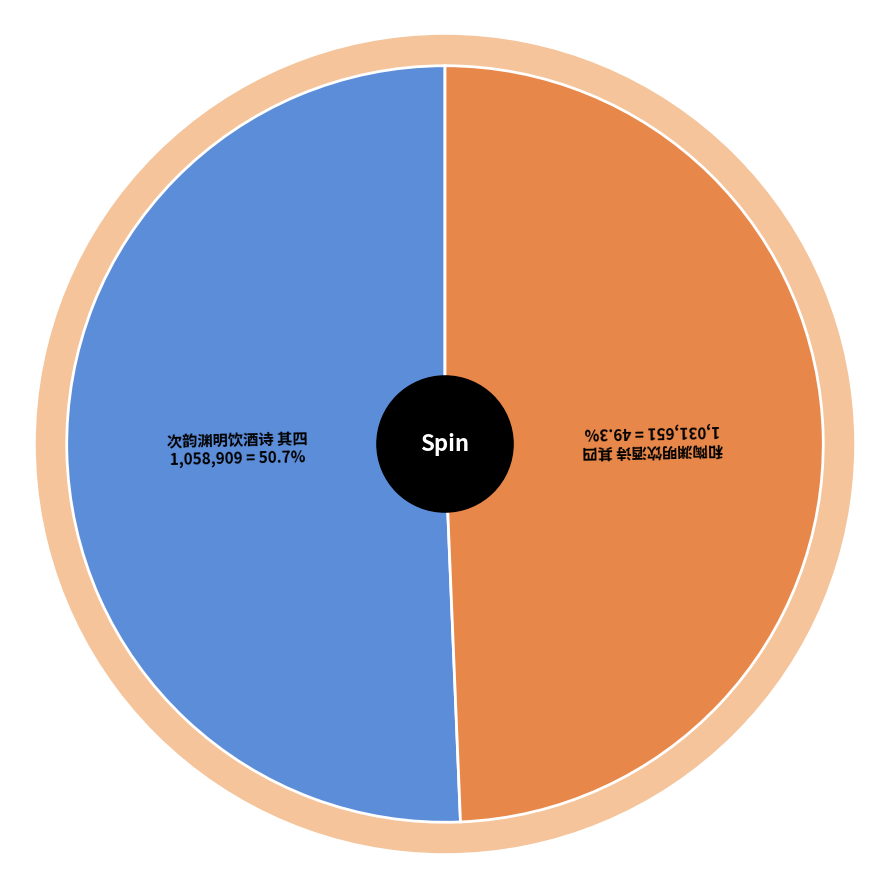

To the nearest percent, what is the average slice percentage?

50%